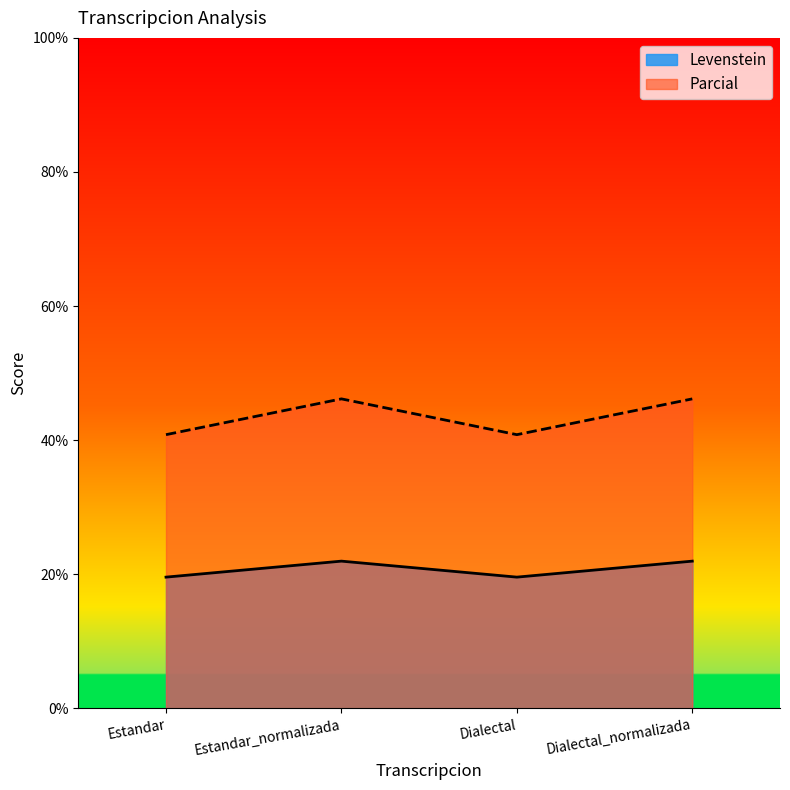

Which series changed the most between Dialectal and Dialectal_normalizada?

Parcial